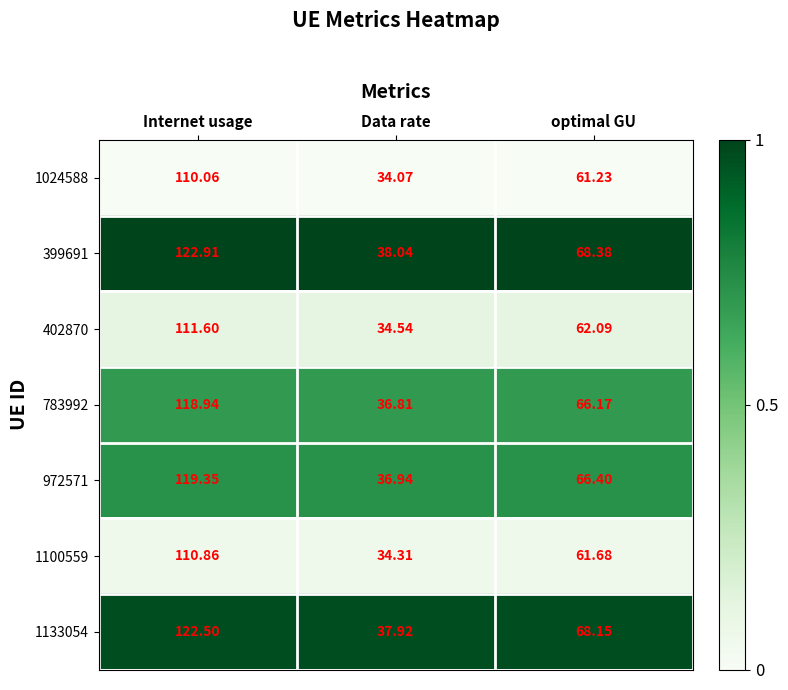

Where does the 972571 series first go above 66?

Internet usage